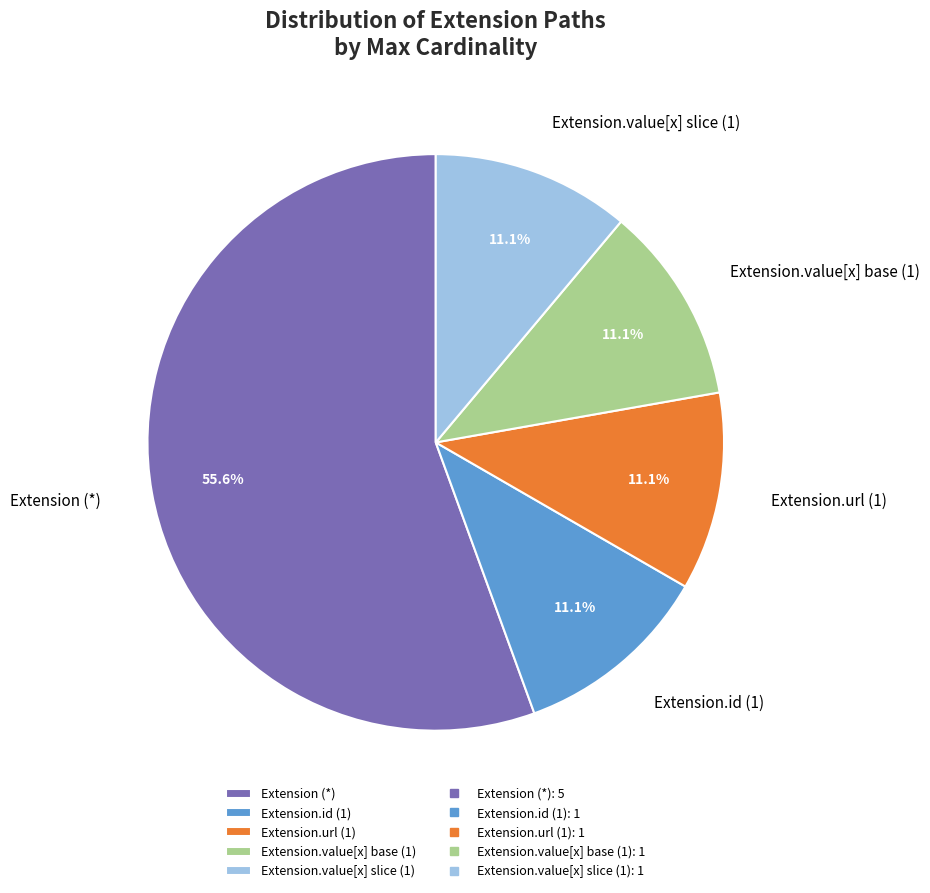

What is the majority slice?

Extension (*)